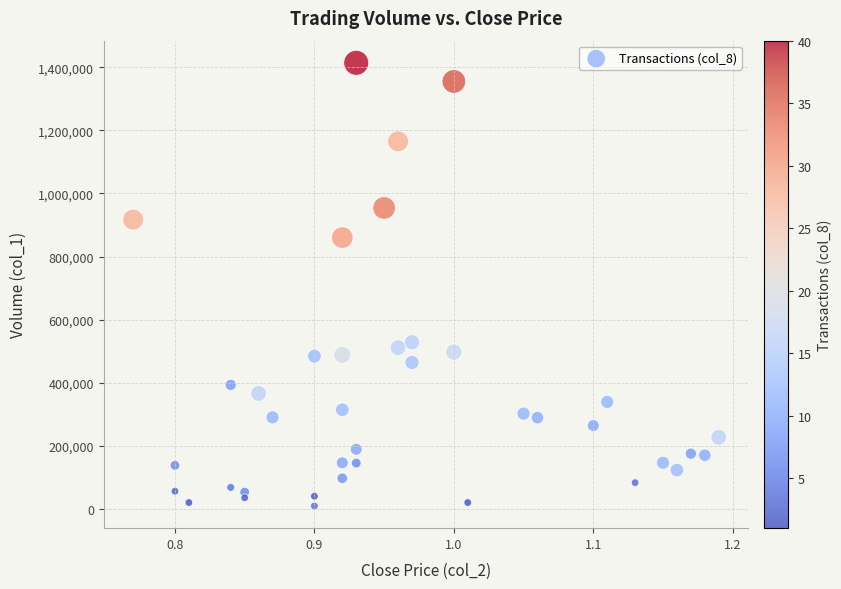

What Y value in the scatter plot is closest to 711500?

860000